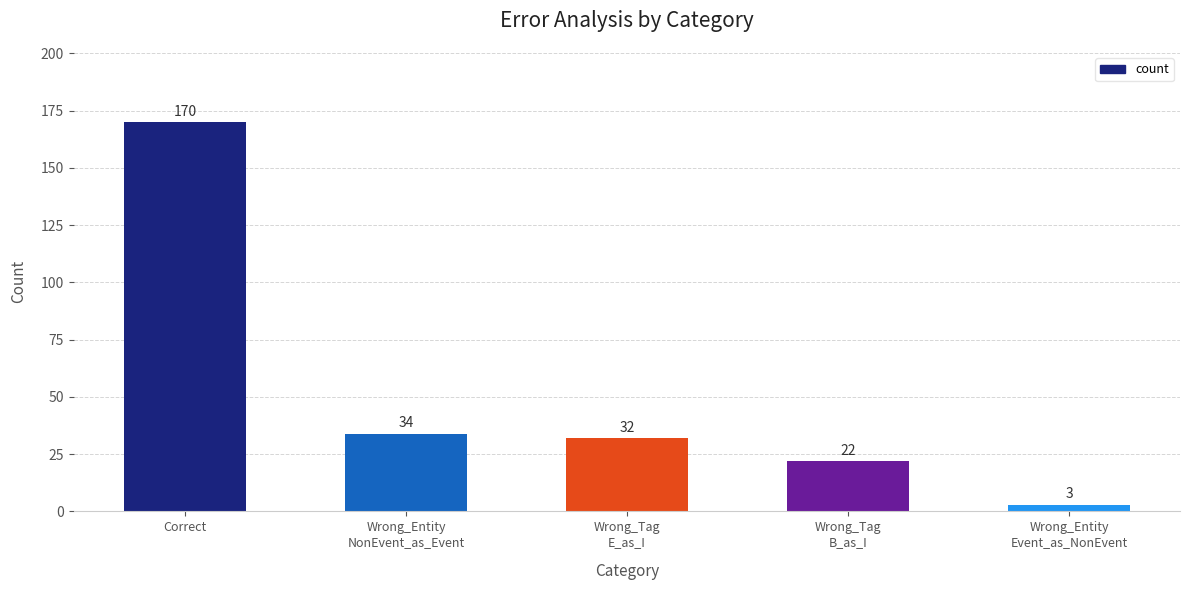

Reading left to right, what are all the values shown in this chart?

170	34	32	22	3